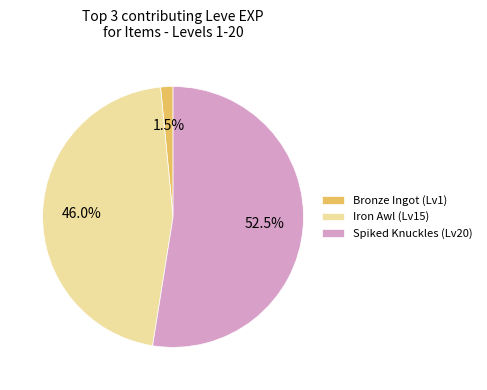

What is the ratio of the value at Iron Awl (Lv15) to the value at Spiked Knuckles (Lv20)?

0.9